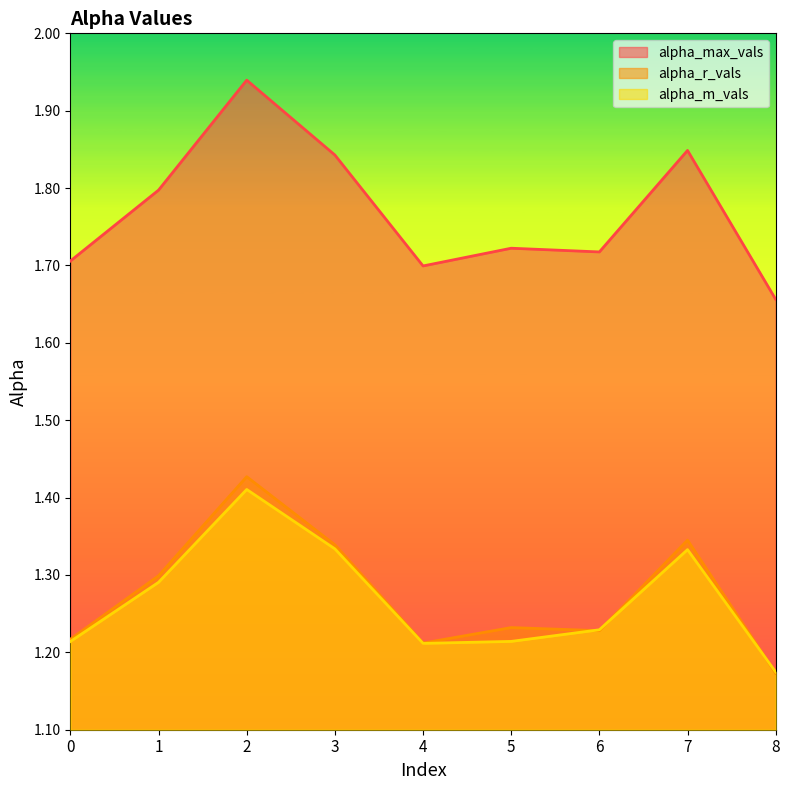

Where is alpha_max_vals nearest to the value 1?

8